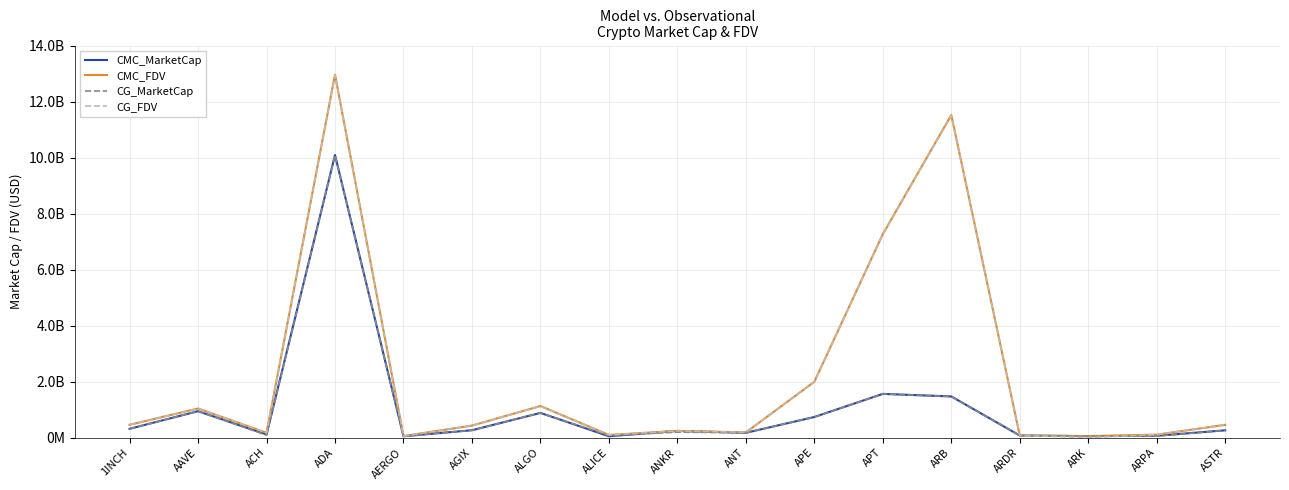

What is the total value across all series at AGIX?

1378737681.8